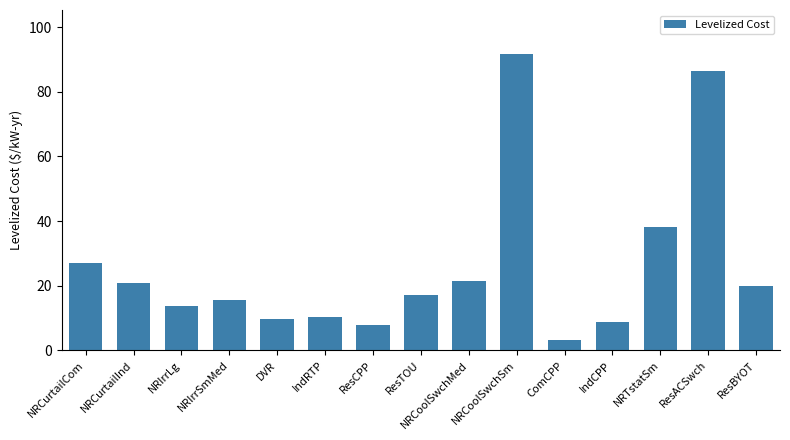

The chart shows a value of 43.5 at ResACSwch. True or false?

False